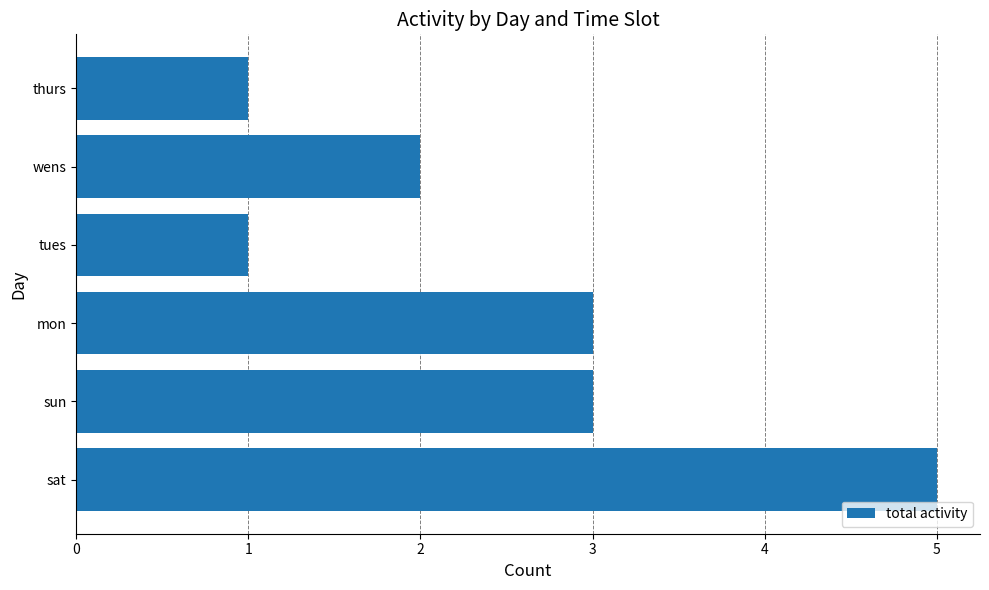

Are the bars horizontal?

Yes